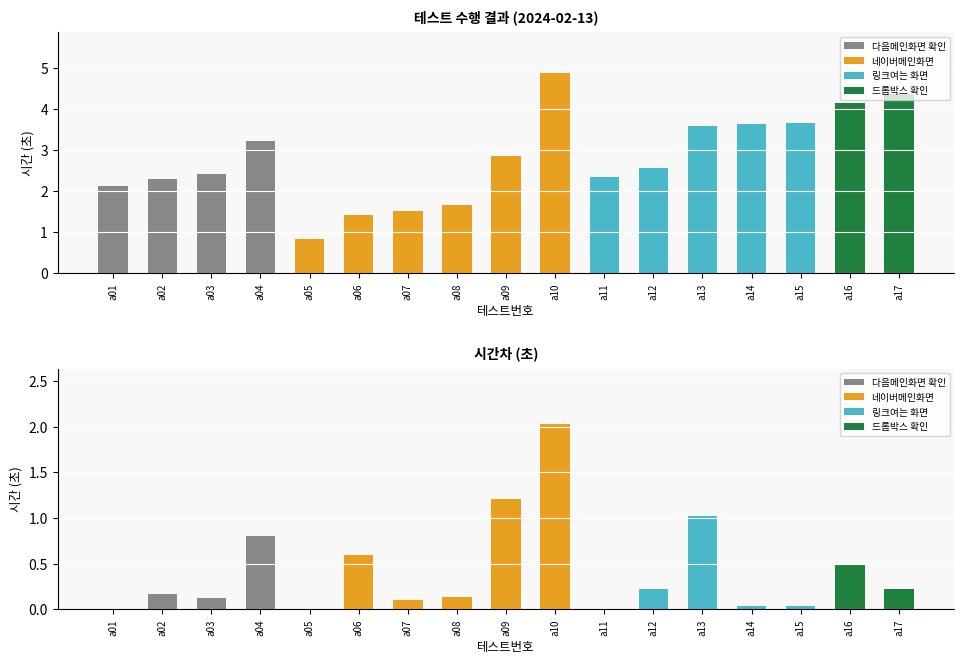

Reading left to right, transcribe all the data shown in this chart.

진행시간: a01=2.1	a02=2.3	a03=2.4	a04=3.2	a05=0.8	a06=1.4	a07=1.5	a08=1.7	a09=2.9	a10=4.9	a11=2.4	a12=2.6	a13=3.6	a14=3.6	a15=3.7	a16=4.1	a17=4.4
시간차: a01=0.0	a02=0.2	a03=0.1	a04=0.8	a05=0.0	a06=0.6	a07=0.1	a08=0.1	a09=1.2	a10=2.0	a11=0.0	a12=0.2	a13=1.0	a14=0.0	a15=0.0	a16=0.5	a17=0.2